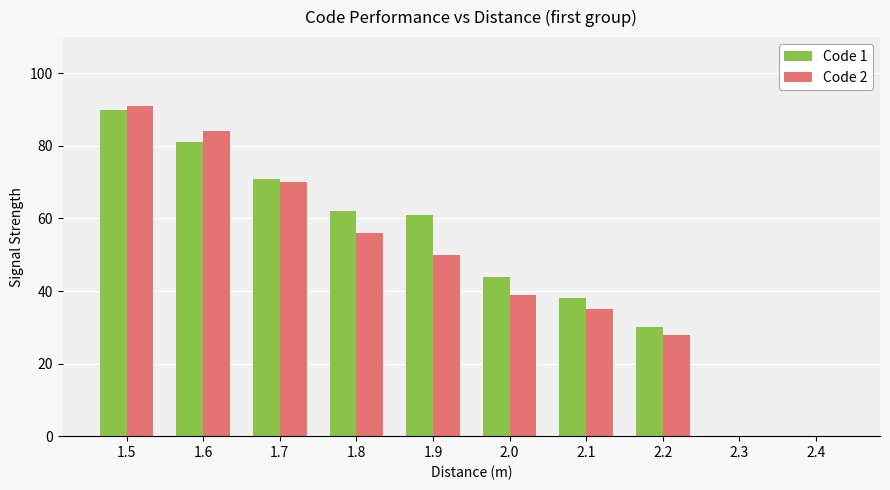

What is the average value of the Code 1 series?

48